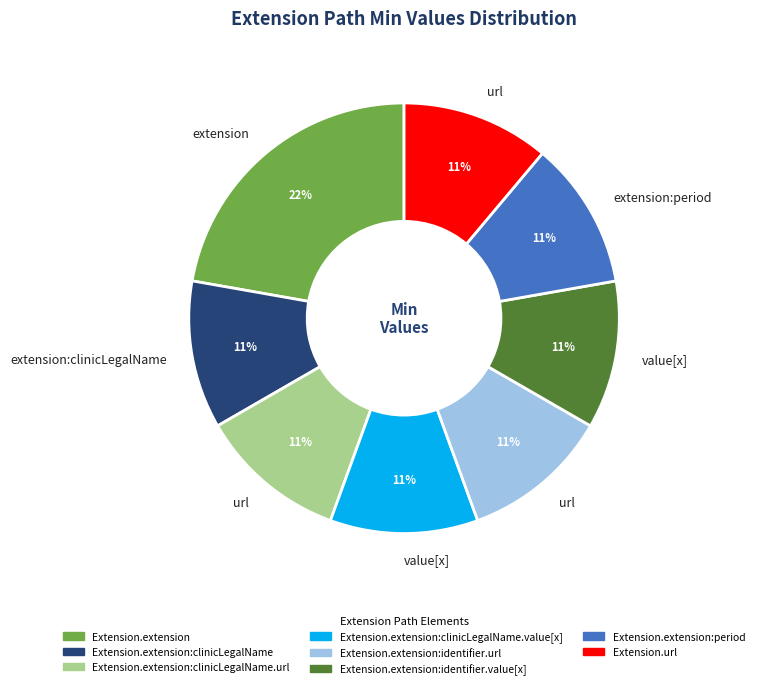

To the nearest percent, what is the difference between the largest and smallest slice percentages?

11%